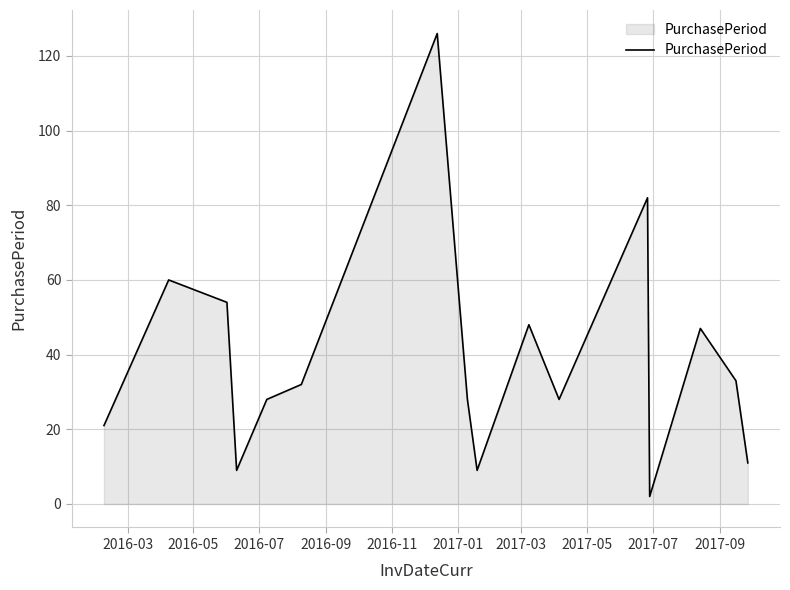

What is the difference between the maximum and second lowest values?

117